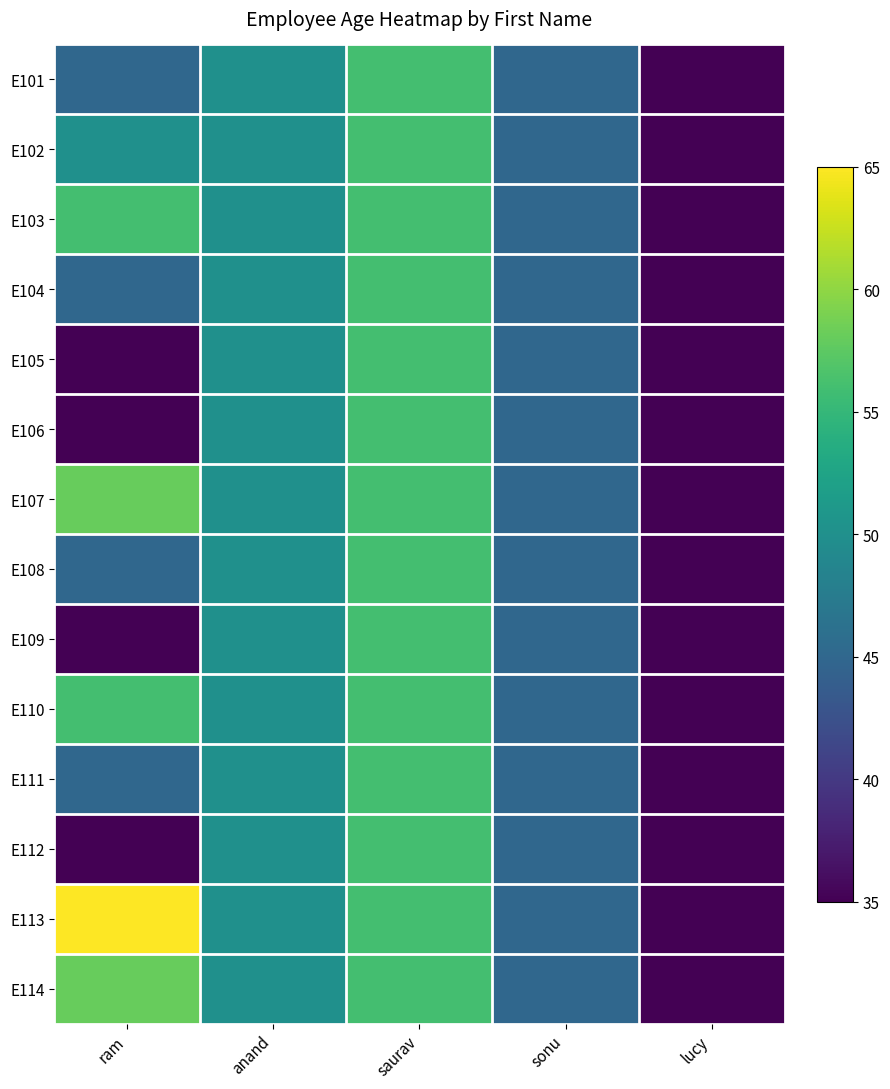

How many categories are shown in the chart?

5